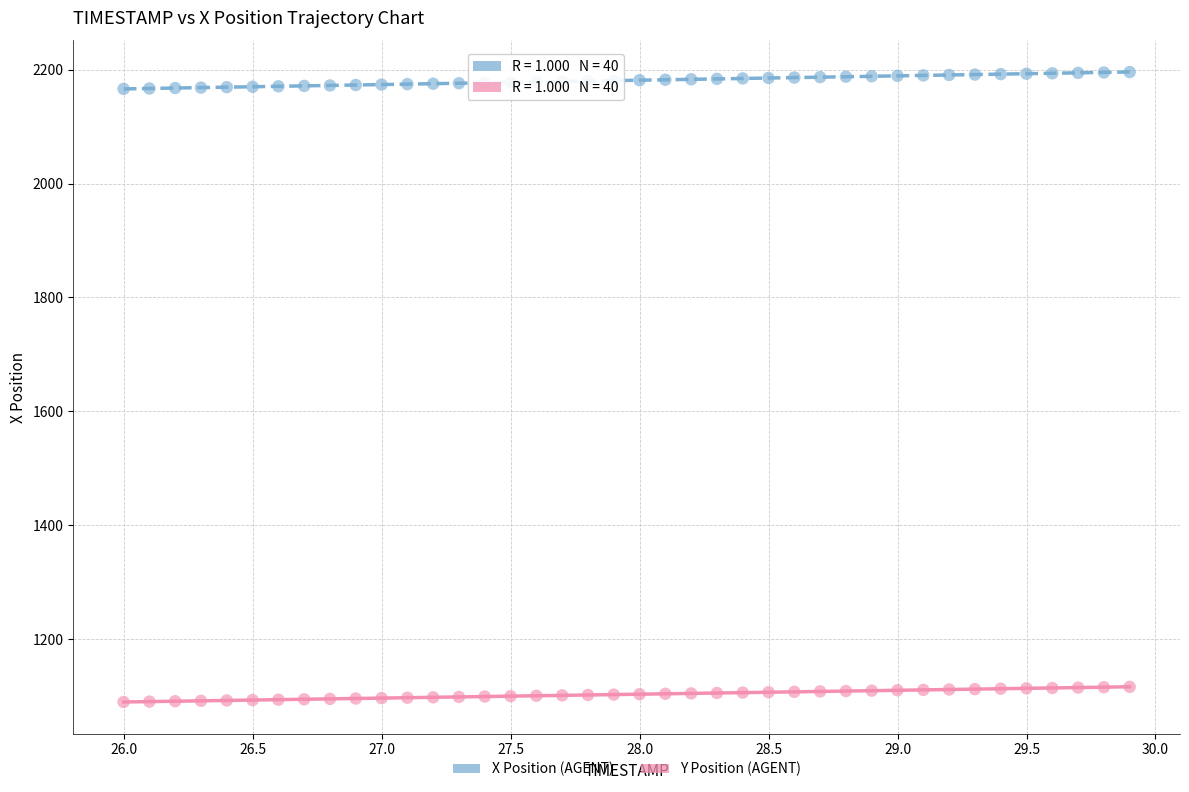

Which series has the widest spread of Y values?

X Position (AGENT)